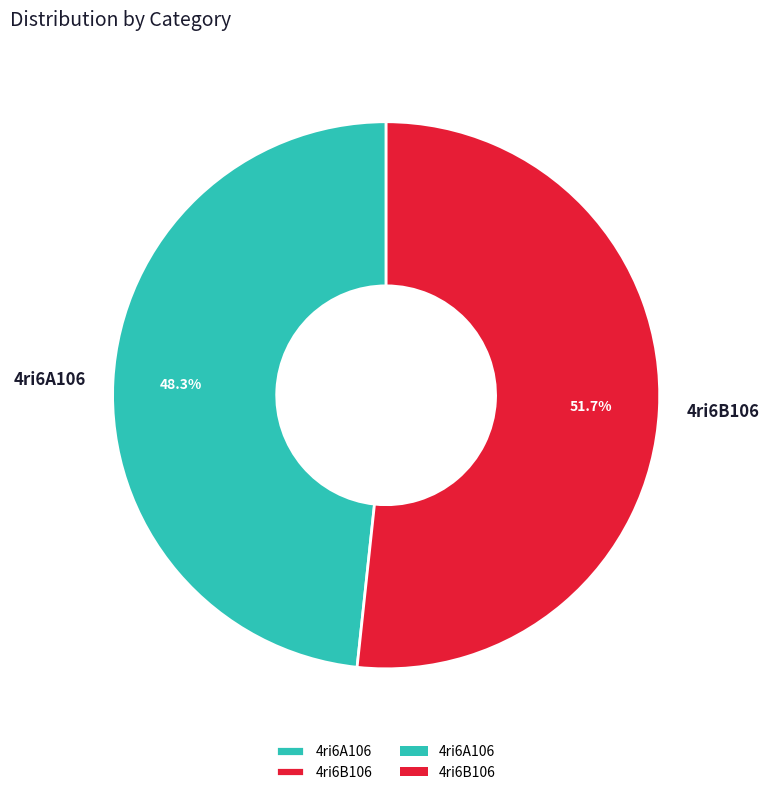

Which slice is the smallest?

4ri6A106